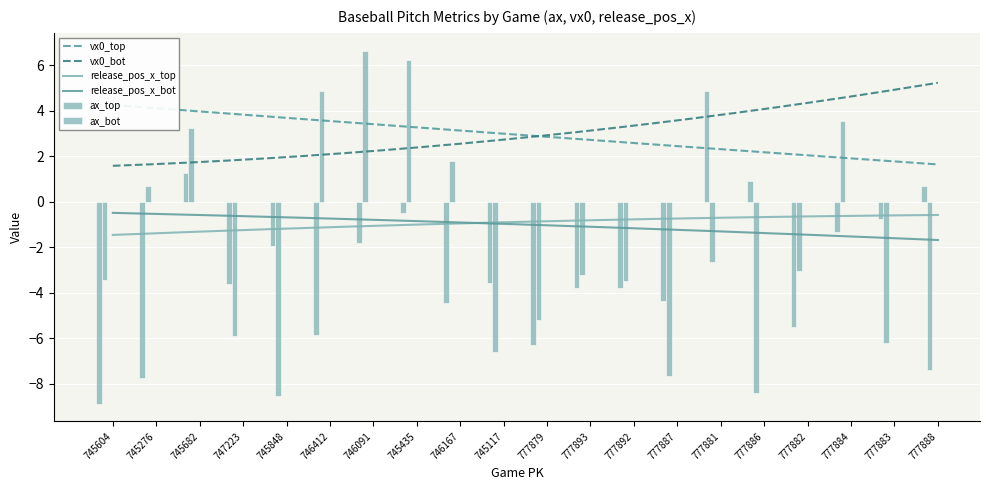

What is the difference between the second highest and minimum values in the ax_bot series?

14.7